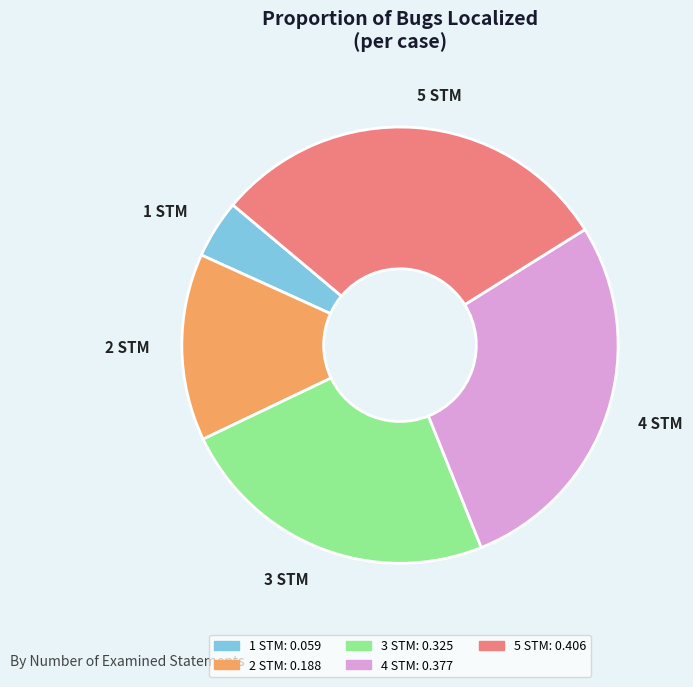

The 4 STM slice represents 28% of the pie. True or false?

True